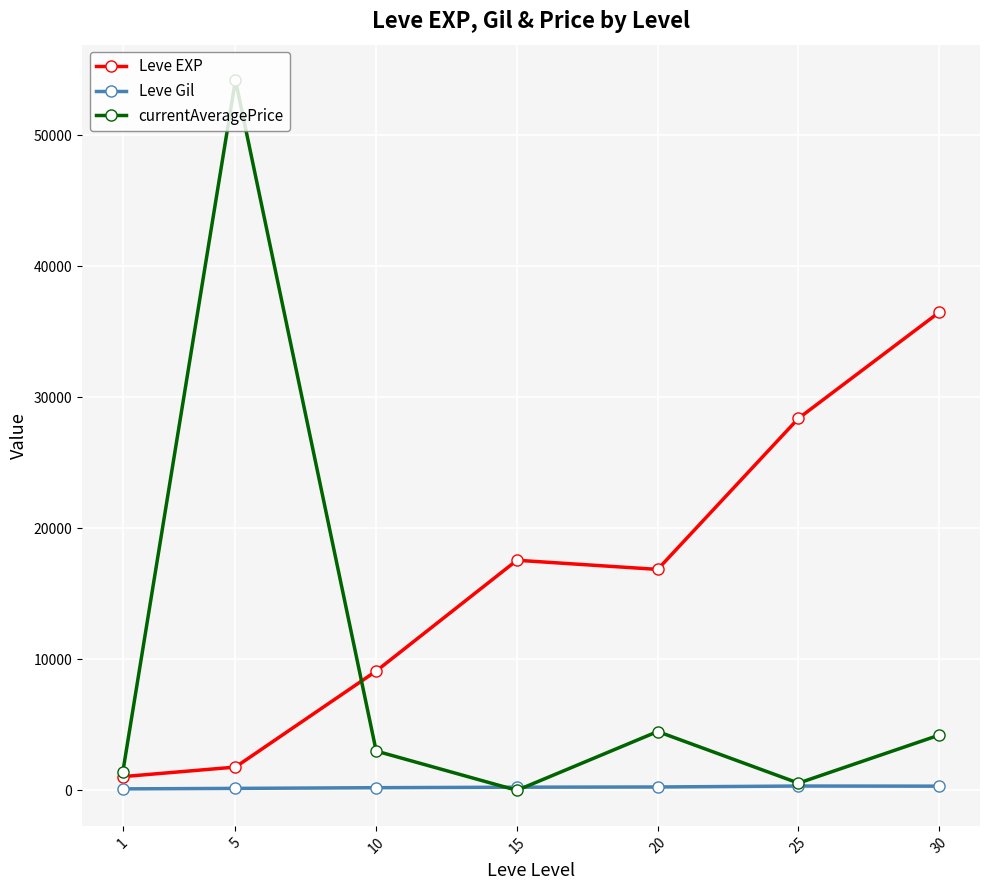

Rank the series by their average value, from lowest to highest.

Leve Gil, currentAveragePrice, Leve EXP